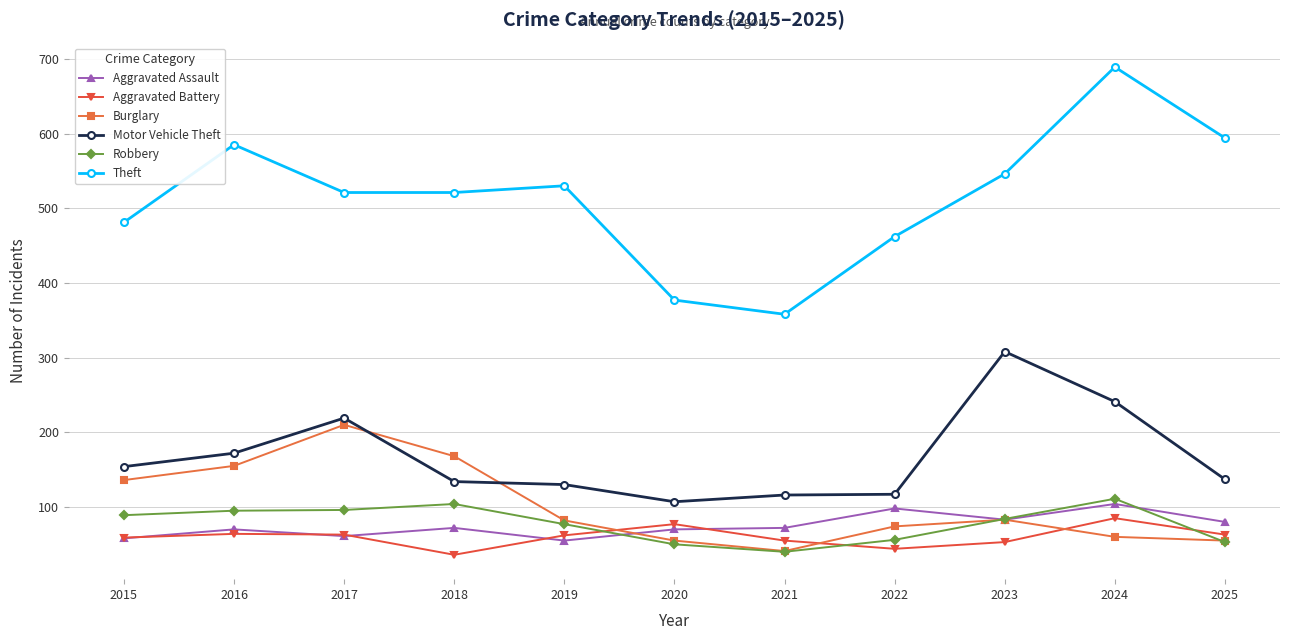

What is the sum of all Theft values?

5664